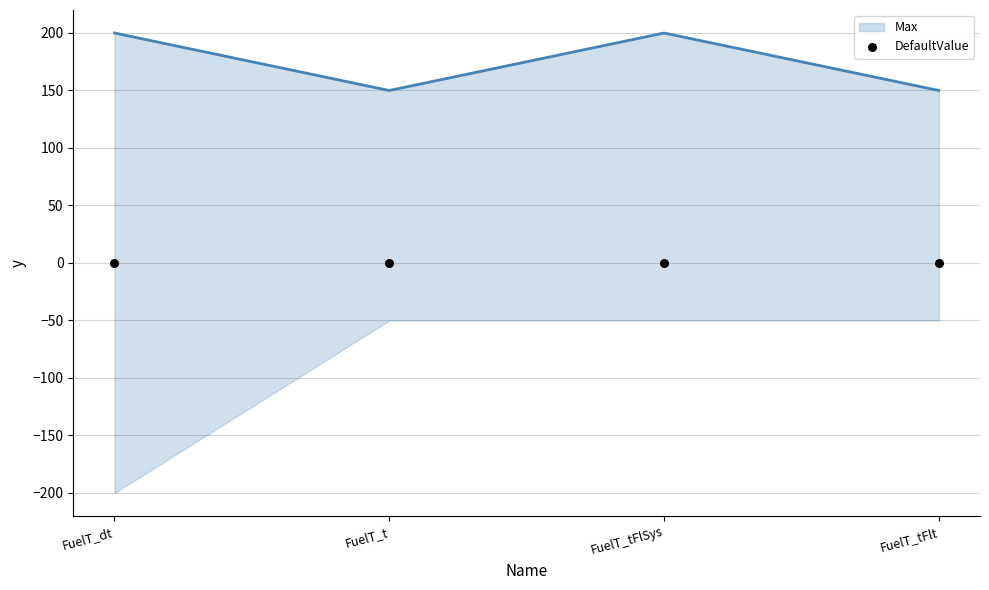

Between FuelT_tFlt and FuelT_tFlSys, which is larger?

FuelT_tFlSys